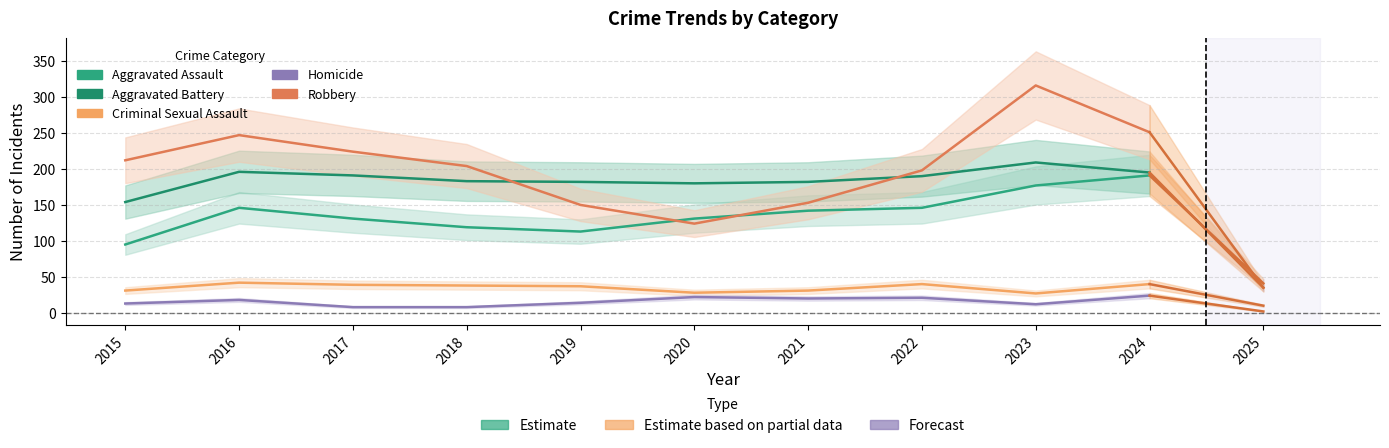

What is the difference between the maximum and minimum values in the Homicide series?

16